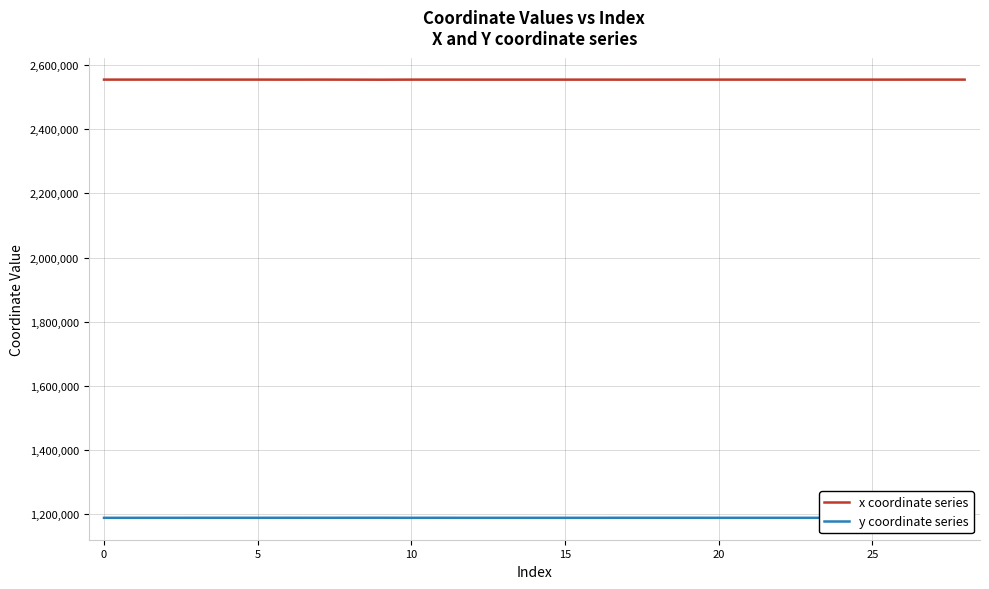

Which series has the largest total across all categories?

x coordinate series